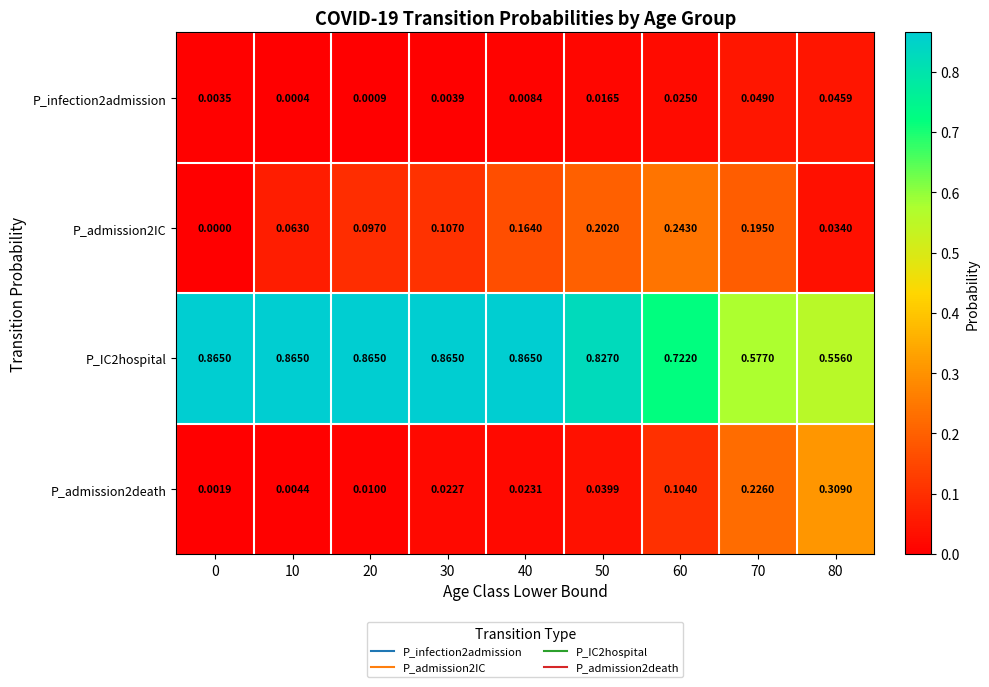

At how many categories does at least one series exceed 0?

9